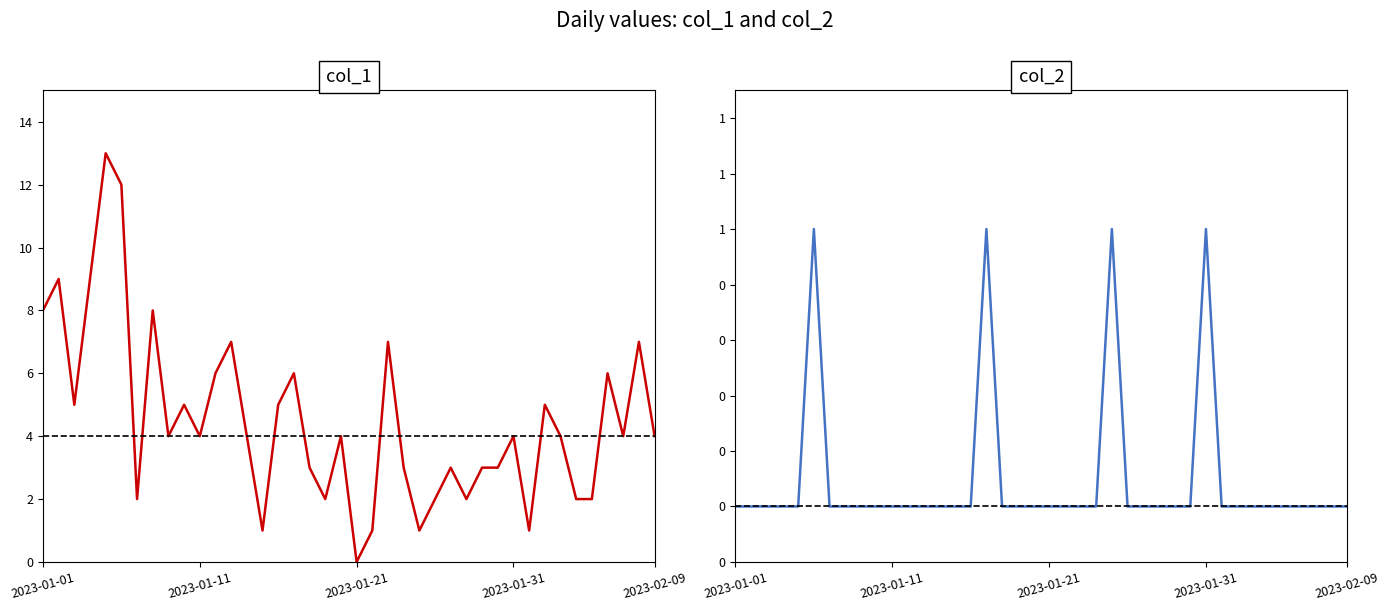

Rank the series by their maximum value, from highest to lowest.

col_1, col_2